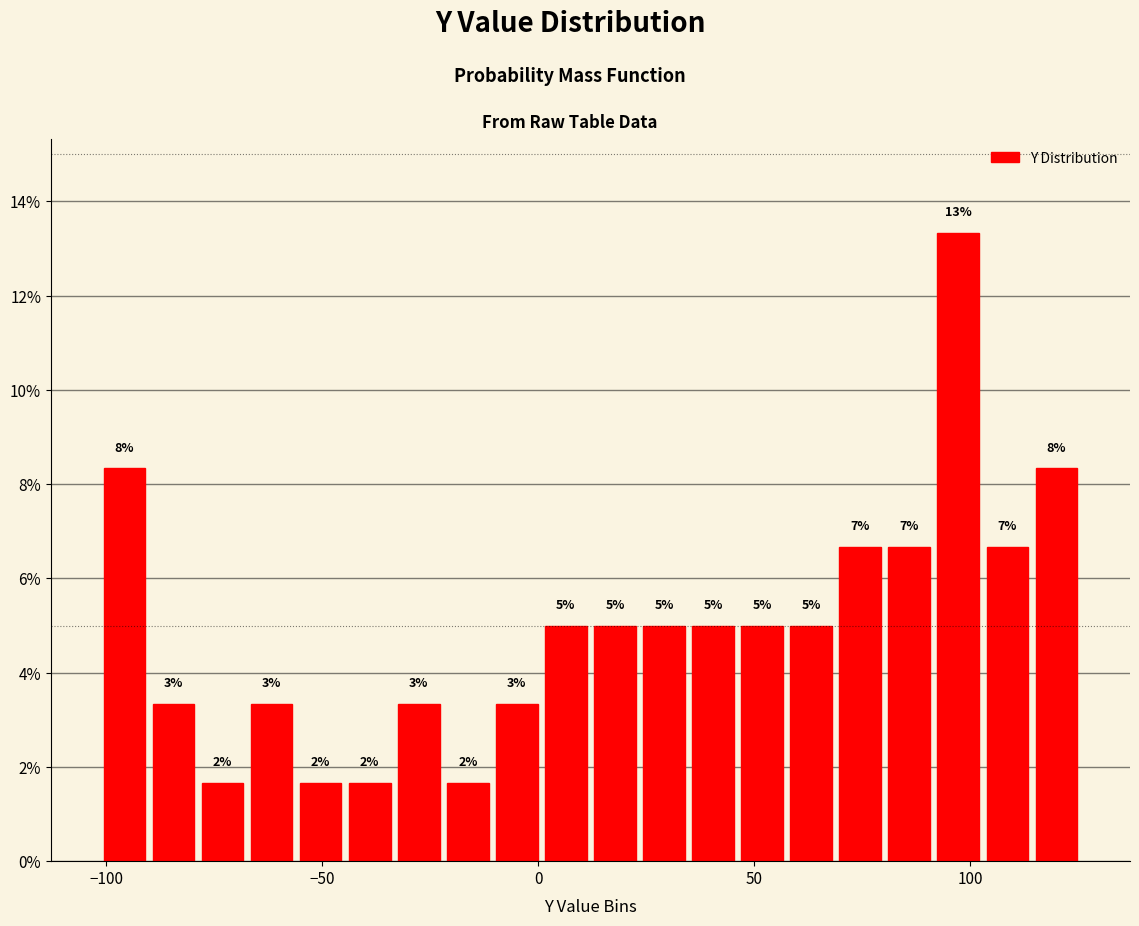

Read against the x-axis, roughly where is the centre of the tallest bar?

95